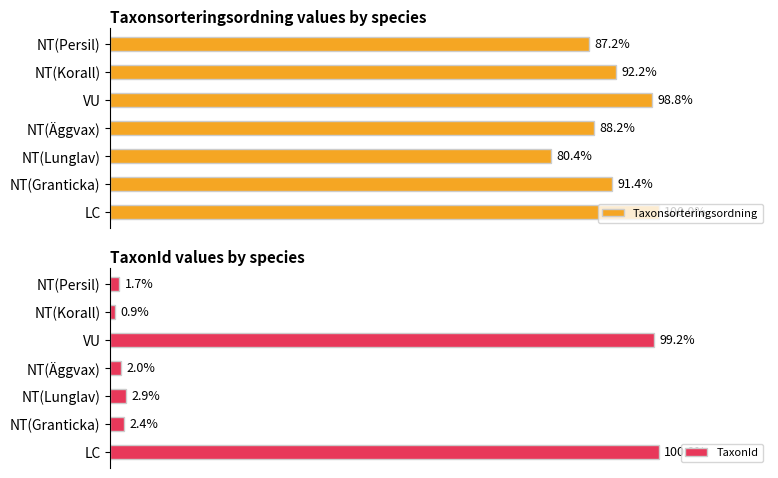

At which label does TaxonId reach its peak?

LC